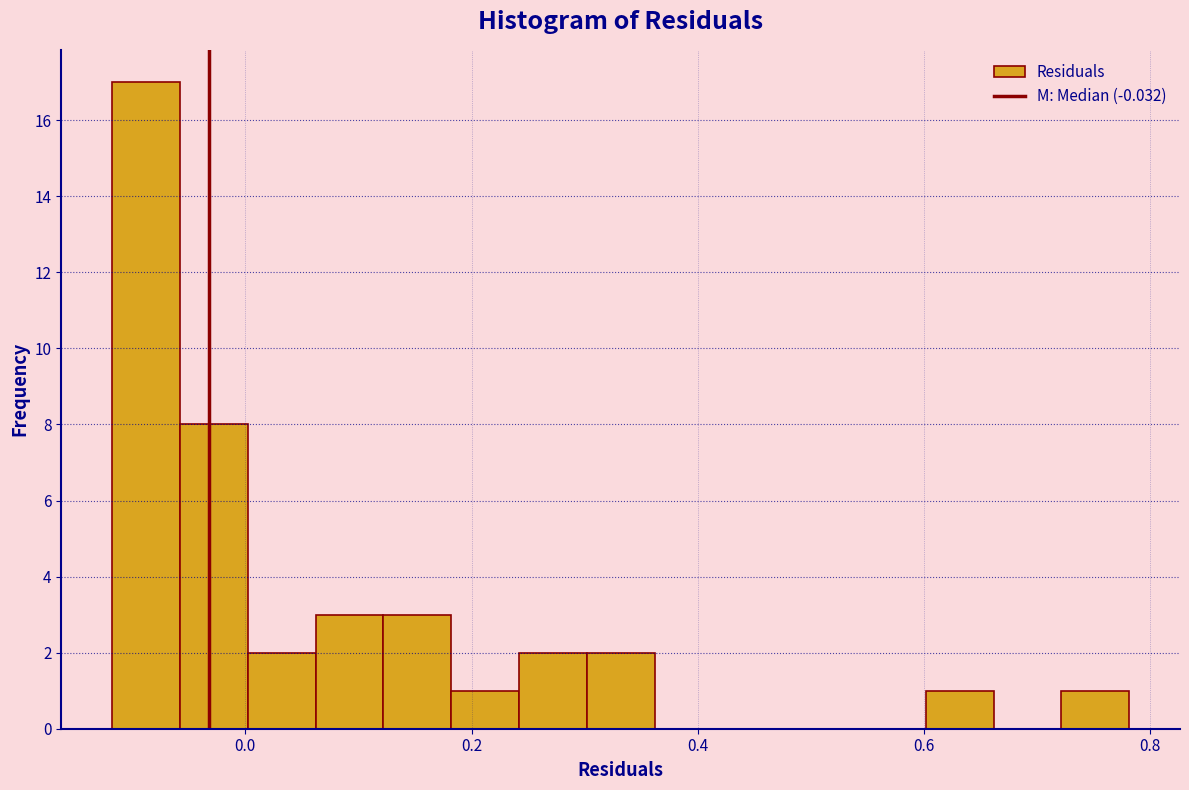

Read against the x-axis, roughly where is the centre of the tallest bar?

-0.08